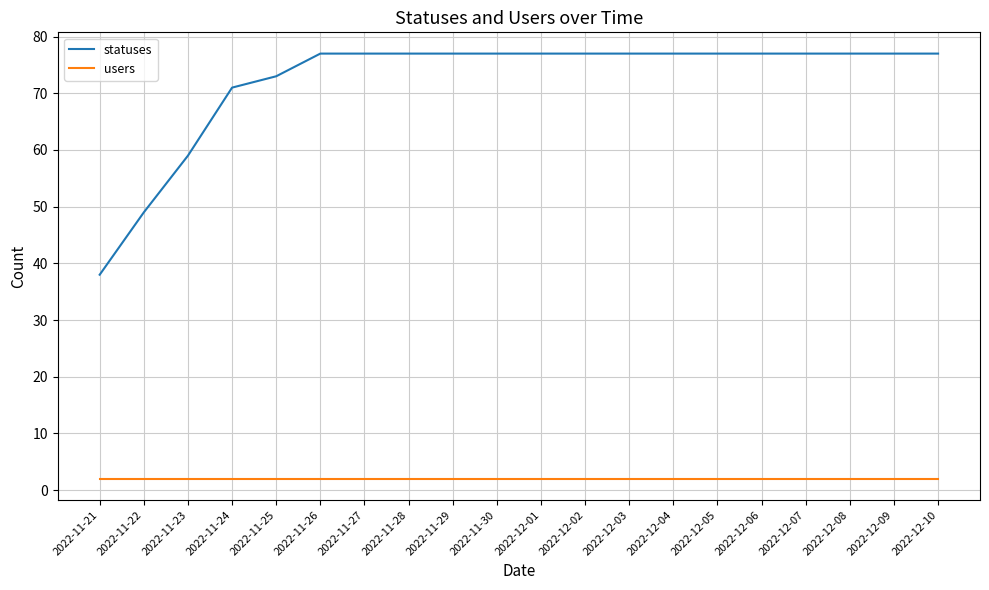

Does the chart display data point markers on the line(s)?

No